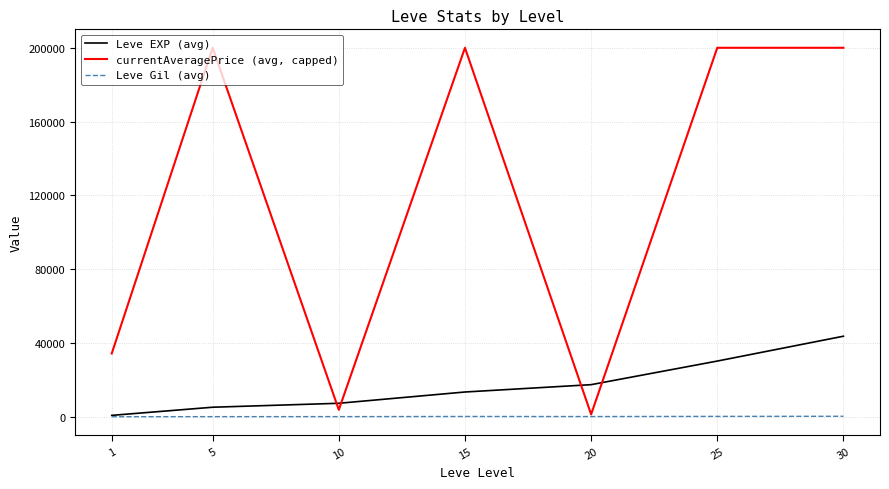

The value of Leve Gil (avg) at 1 is 112.3. True or false?

True